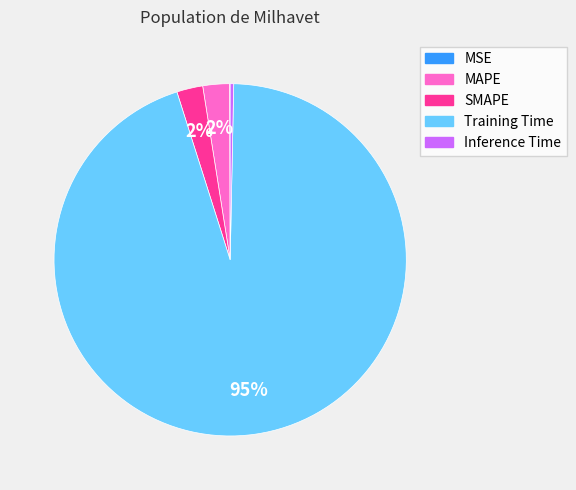

Is it true that MAPE is 13% of the pie?

False